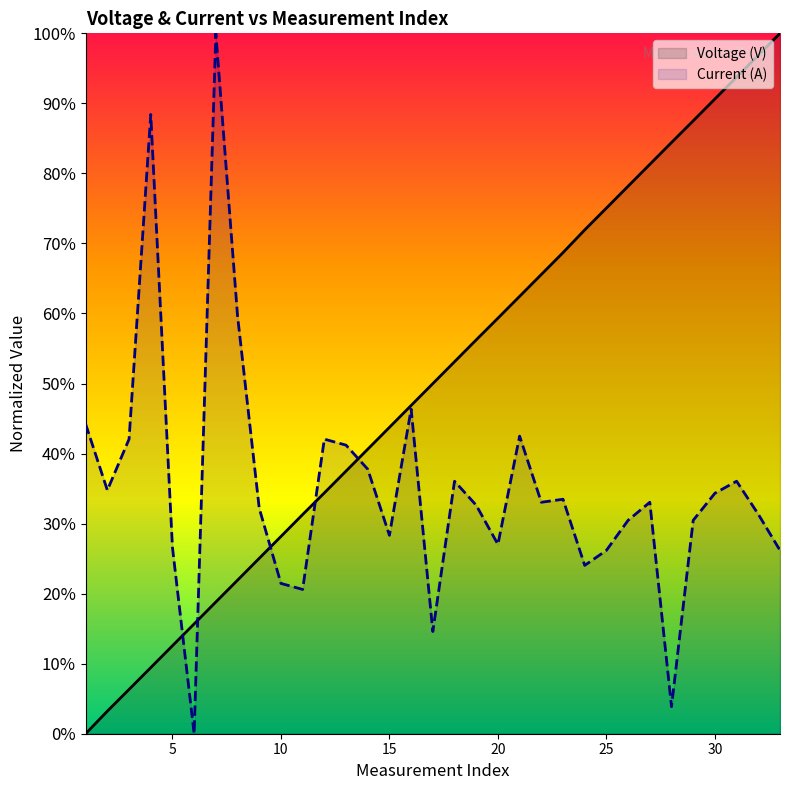

Does the chart display data point markers on the line(s)?

No